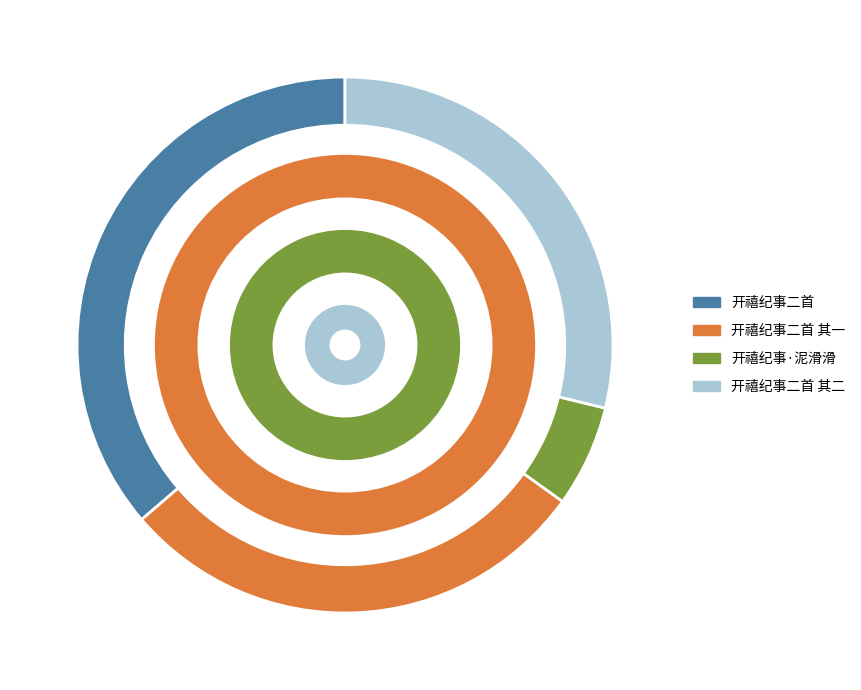

Between 开禧纪事·泥滑滑 and 开禧纪事二首, which is larger?

开禧纪事二首